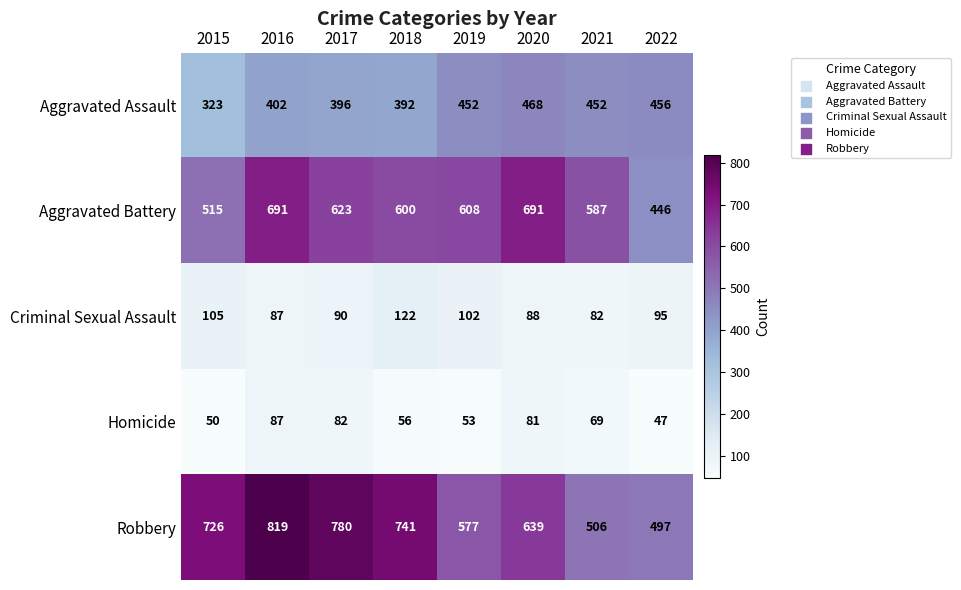

Between 2016 and 2018, which series saw the biggest shift?

Aggravated Battery